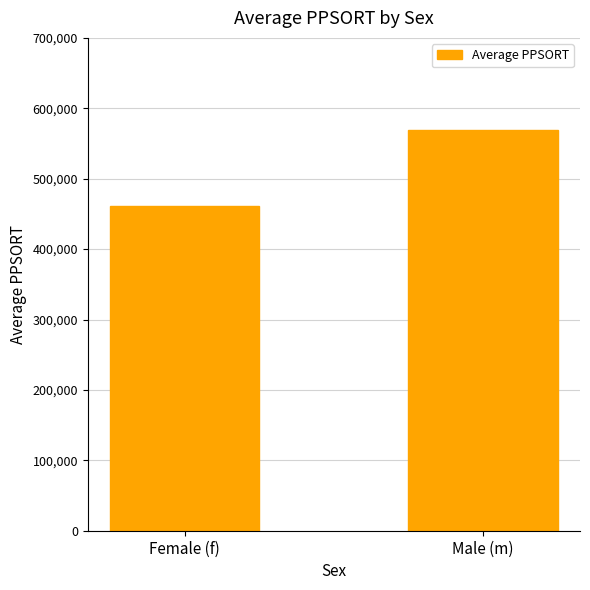

What is the change in value from Female (f) to Male (m)?

+107740.5